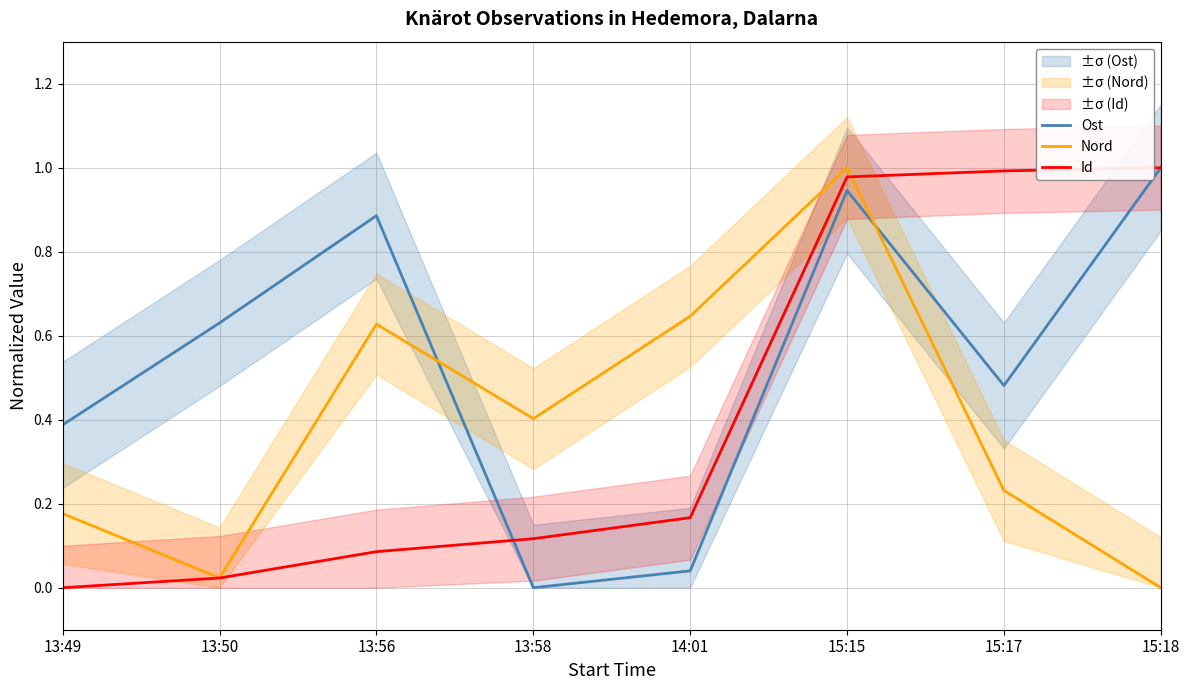

Reading left to right, what are all the values shown in this chart?

Ost: 0.4	0.6	0.9	0.0	0.0	0.9	0.5	1.0
Nord: 0.2	0.0	0.6	0.4	0.6	1.0	0.2	0.0
Id: 0.0	0.0	0.1	0.1	0.2	1.0	1.0	1.0